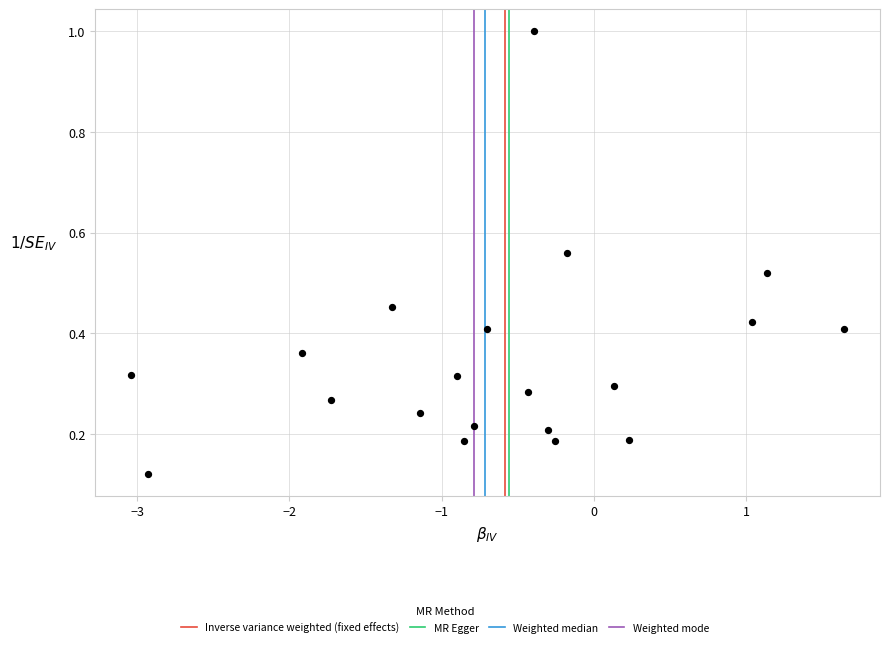

What is the range of Y values (max minus min)?

0.9